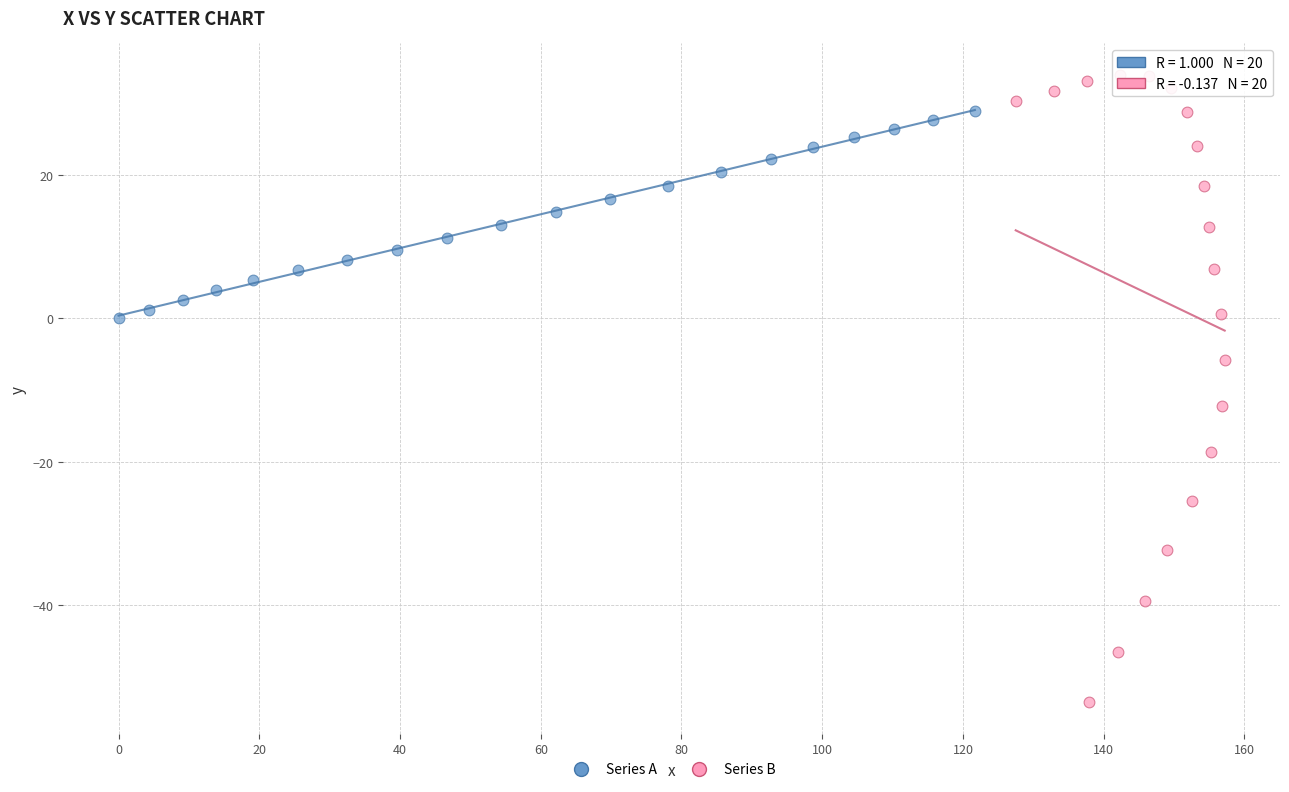

What are all the series names shown in the legend?

Series A, Series B